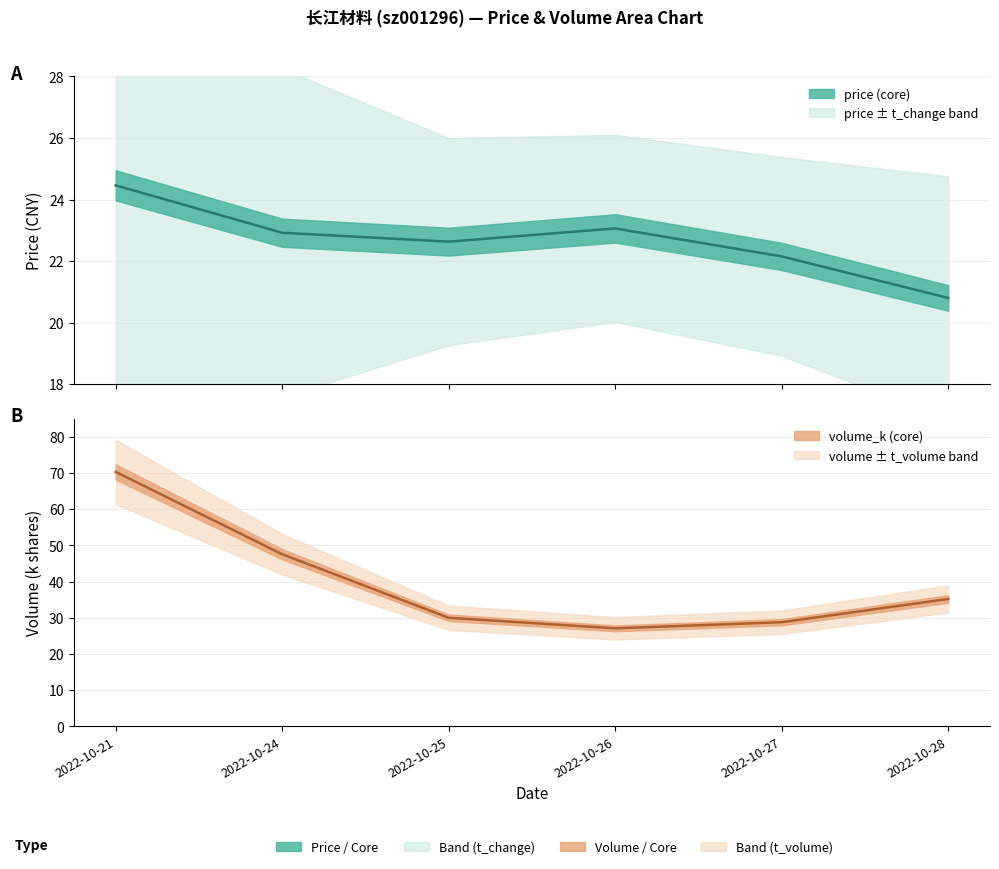

How many lines are shown in the chart?

2